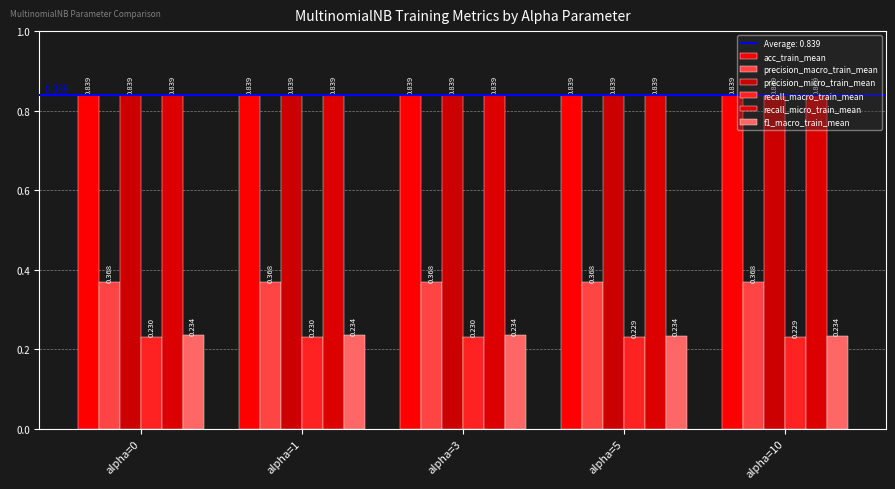

The value of recall_macro_train_mean at alpha=5 is 0.2. True or false?

True